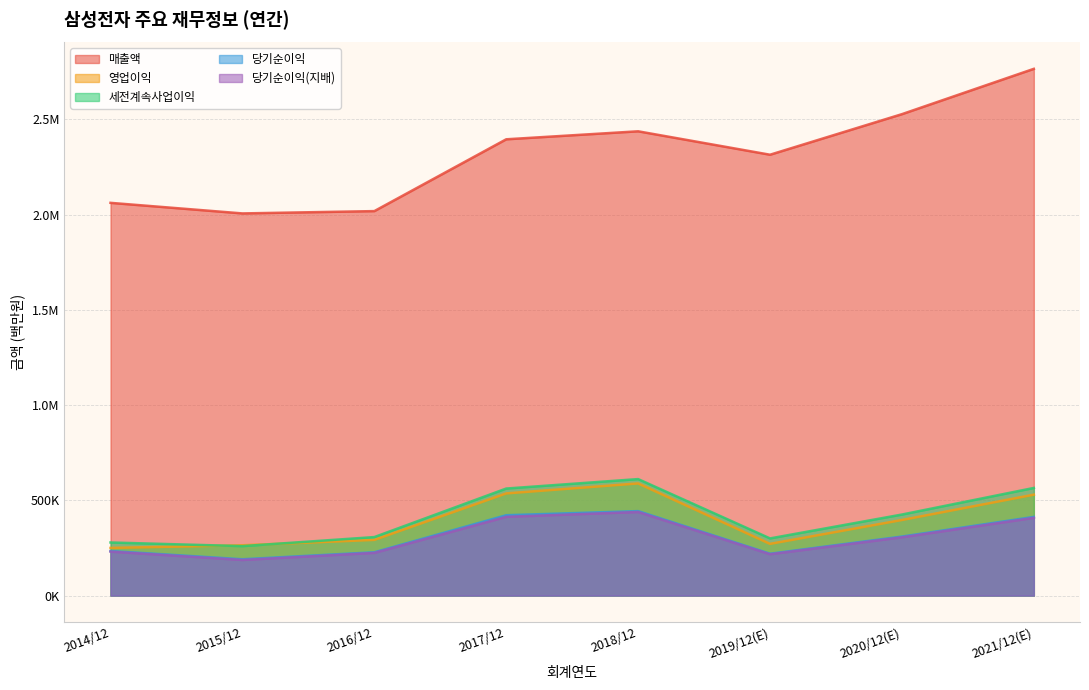

Is it true that 세전계속사업이익 equals 733279 at 2020/12(E)?

False